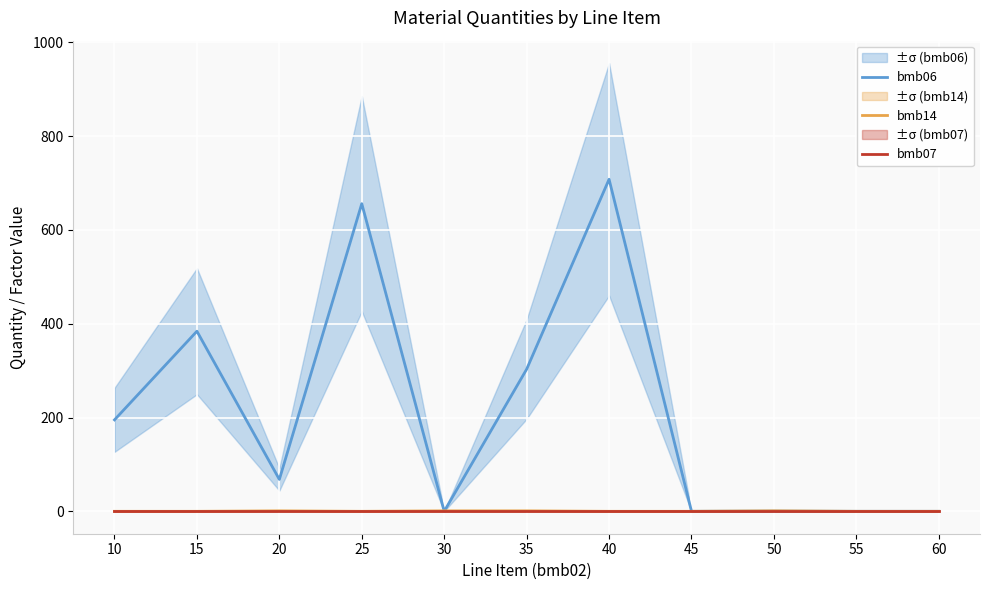

What is the value of the bmb14 point at the 9th from the left?

1.0